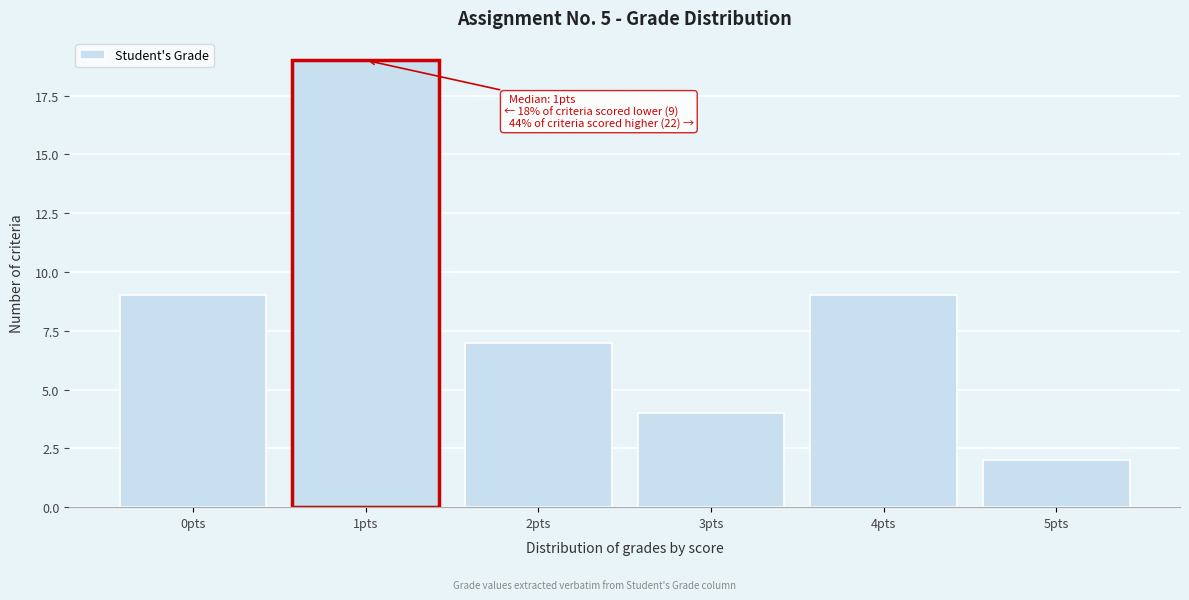

Over which range of the x-axis is the bar tallest?

0.5 to 1.5